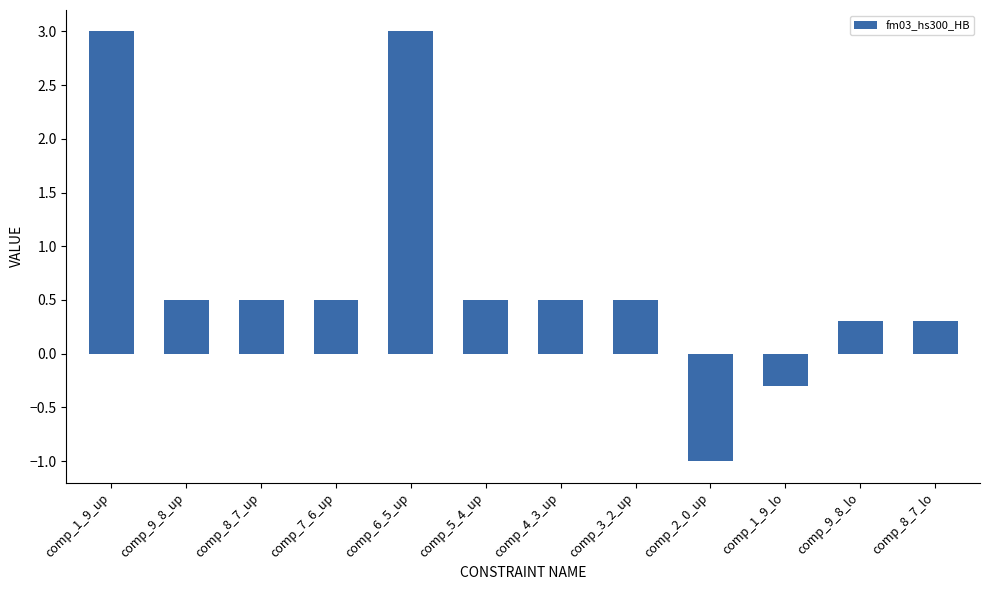

What is the value of the 2nd bar from the left?

0.5